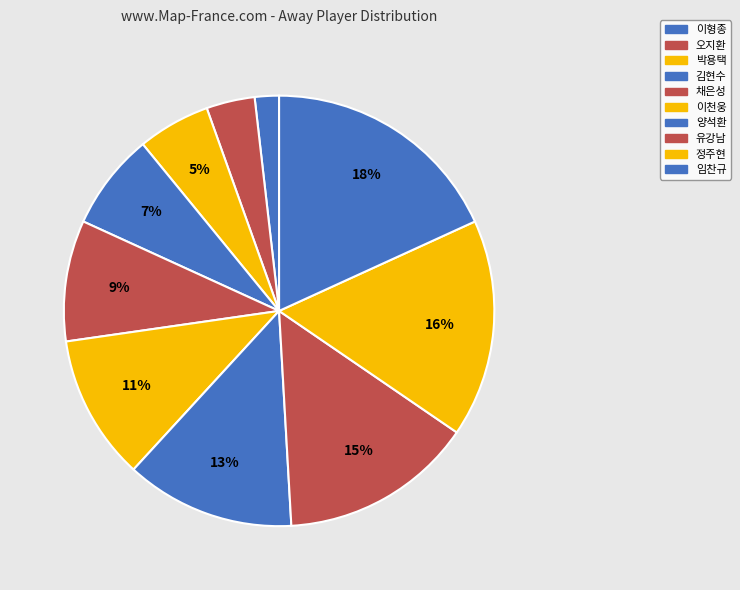

Count the number of slices in the pie.

10